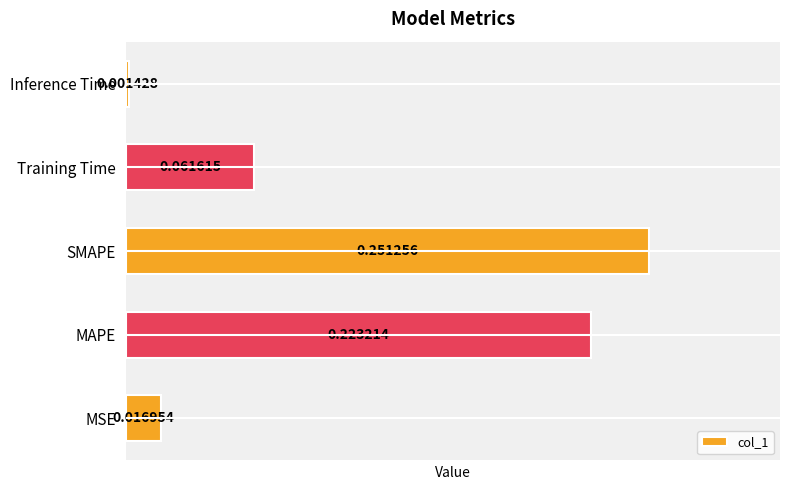

Which category has the highest value across all series?

SMAPE